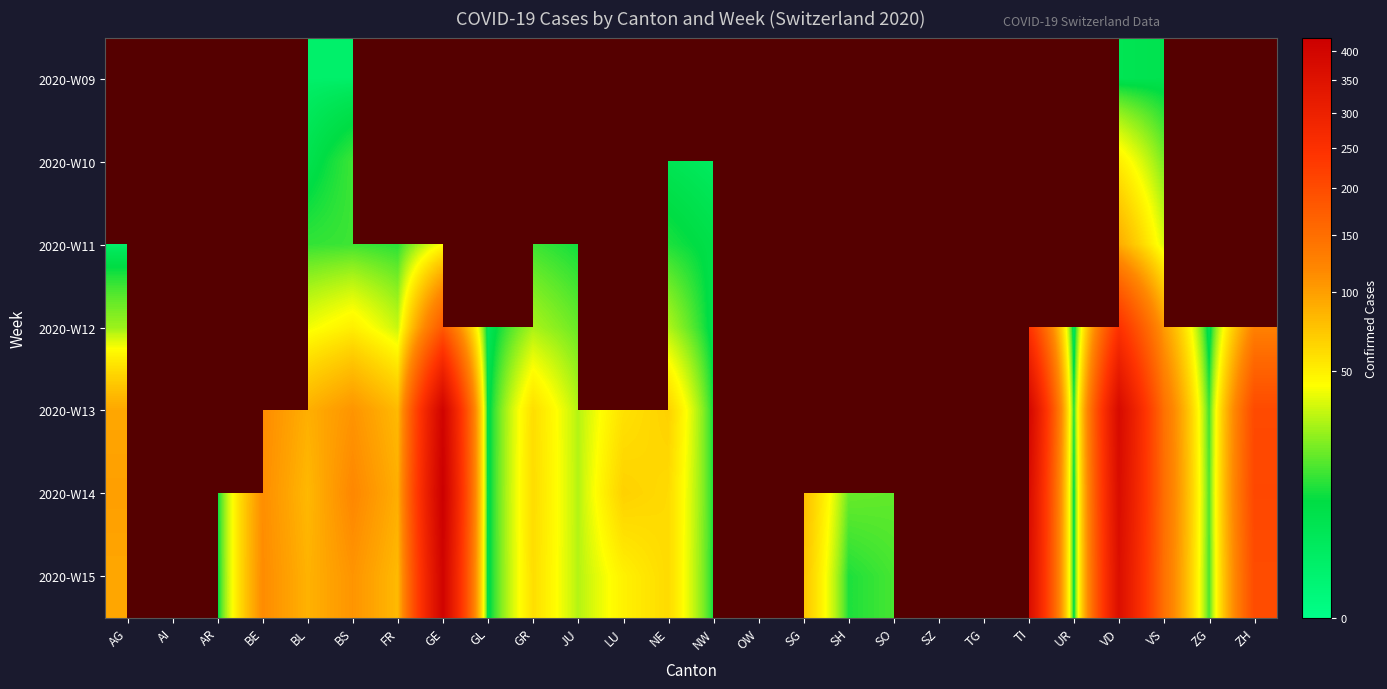

What is the sum of the 2020-W09 values at BS and BL?

2.0